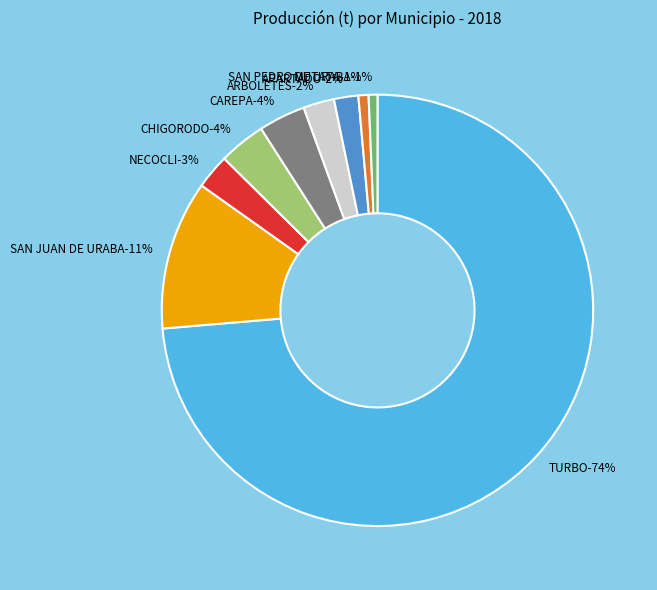

Count the number of slices in the pie.

9